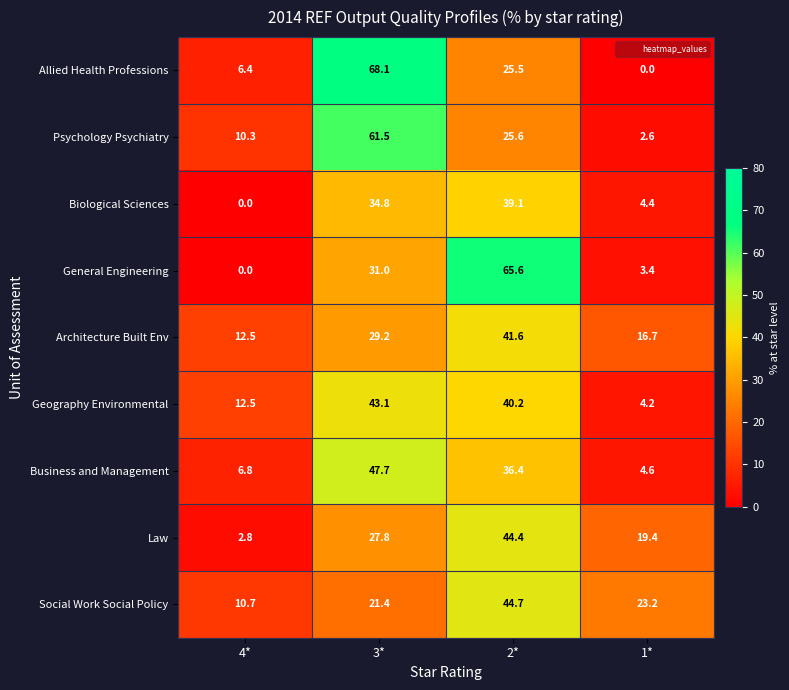

Is it true that Allied Health Professions equals 12.1 at 2*?

False